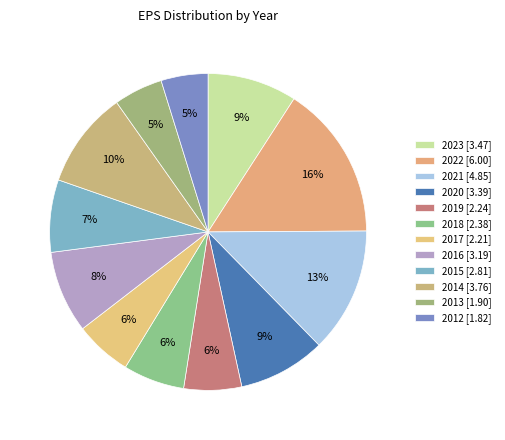

How many slices are in this pie chart?

12